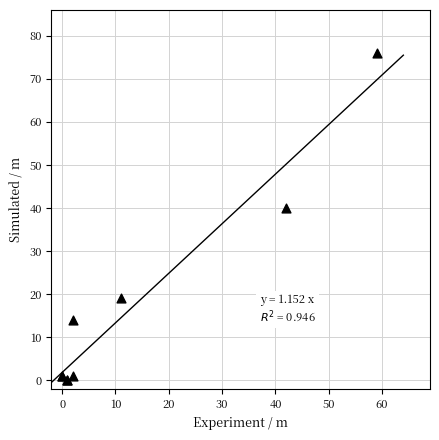

What Y value in the scatter plot is closest to 38?

40